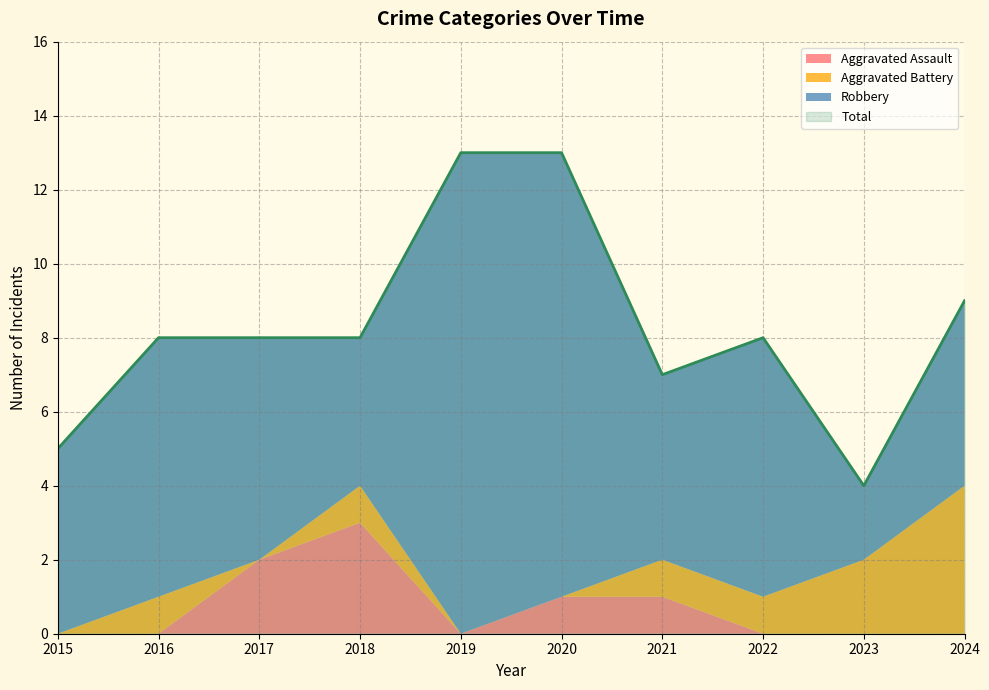

Reading left to right, what are all the values shown in this chart?

Aggravated Assault: 2015=0	2016=0	2017=2	2018=3	2019=0	2020=1	2021=1	2022=0	2023=0	2024=0
Aggravated Battery: 2015=0	2016=1	2017=0	2018=1	2019=0	2020=0	2021=1	2022=1	2023=2	2024=4
Robbery: 2015=5	2016=7	2017=6	2018=4	2019=13	2020=12	2021=5	2022=7	2023=2	2024=5
Total: 2015=5	2016=8	2017=8	2018=8	2019=13	2020=13	2021=7	2022=8	2023=4	2024=9